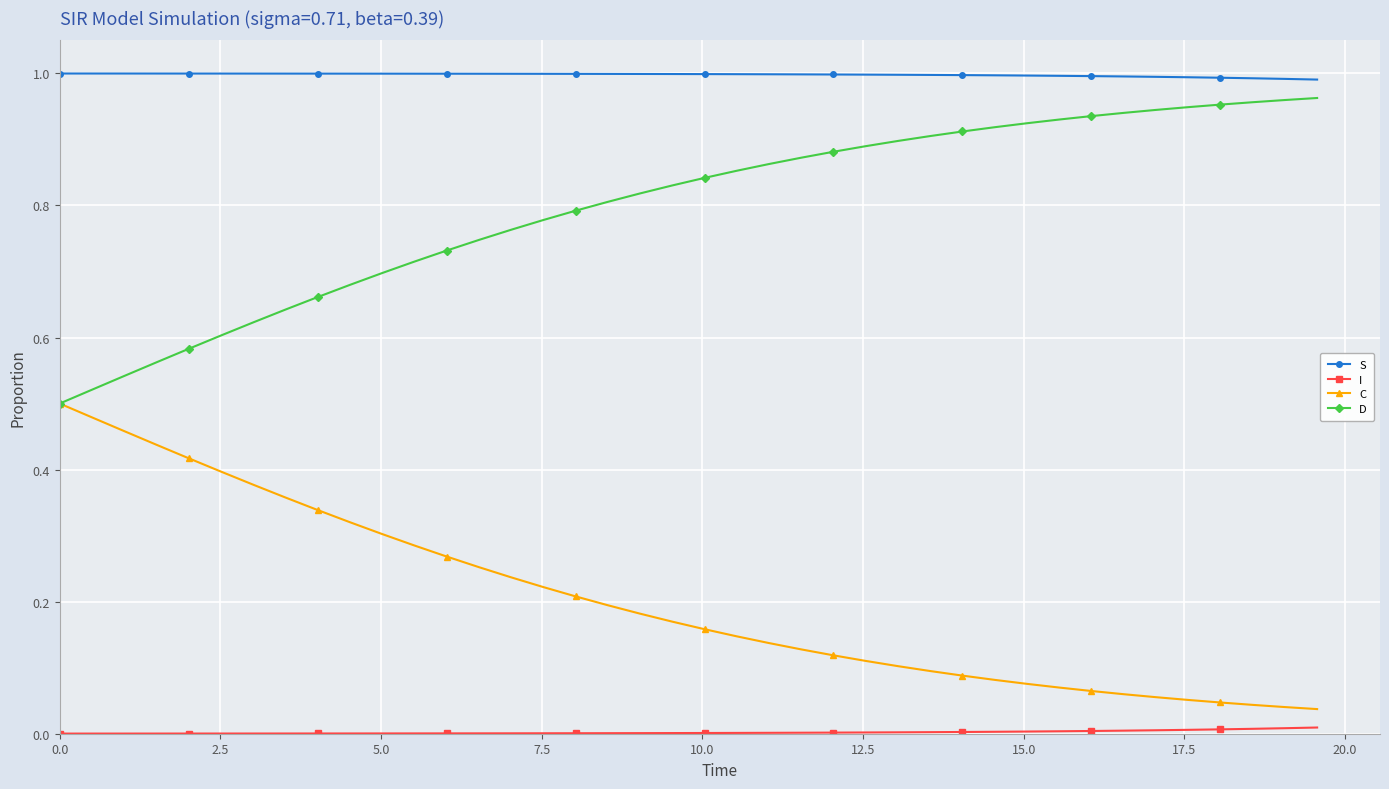

True or false: D and S cross at least once.

False